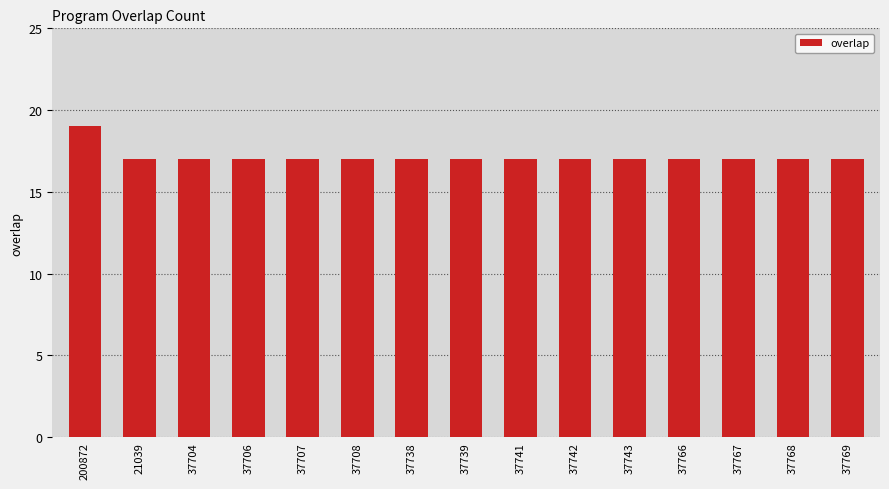

What is the maximum value shown in the chart?

19